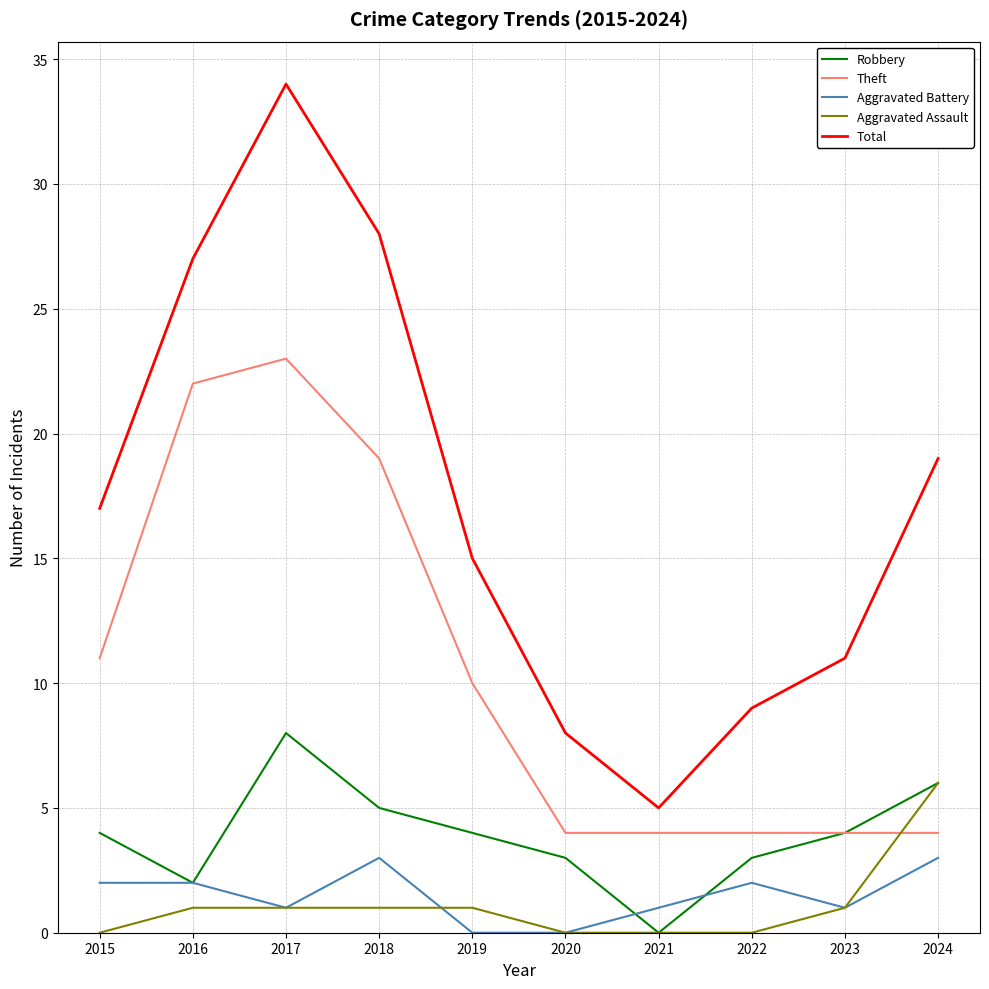

What value does the Aggravated Battery series have at 2024?

3